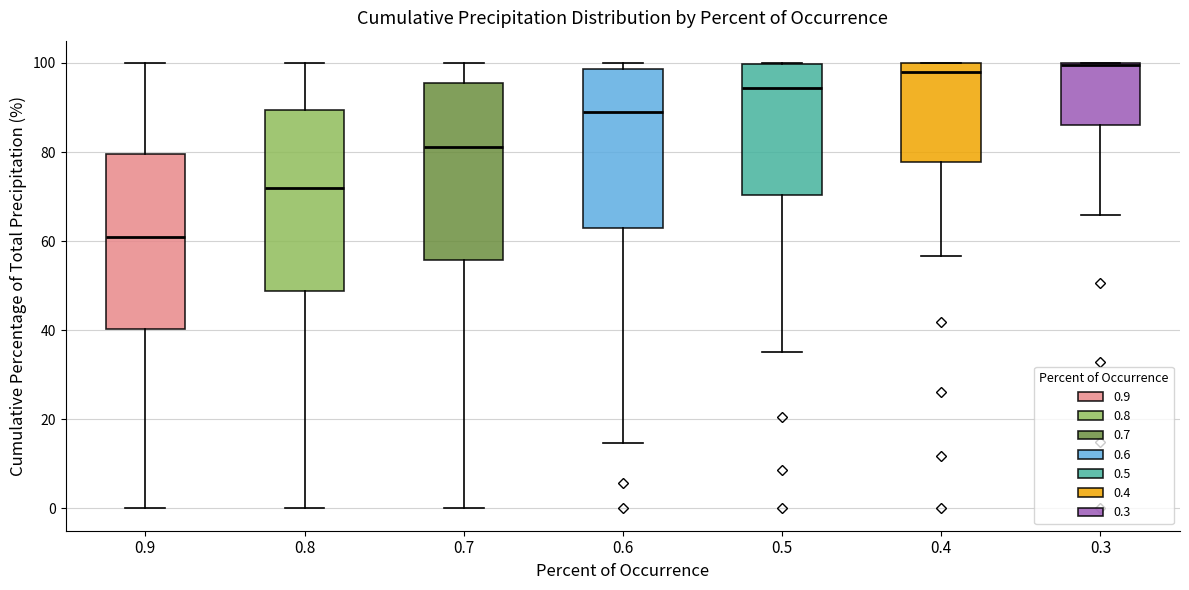

Which box has the lowest median line?

0.9